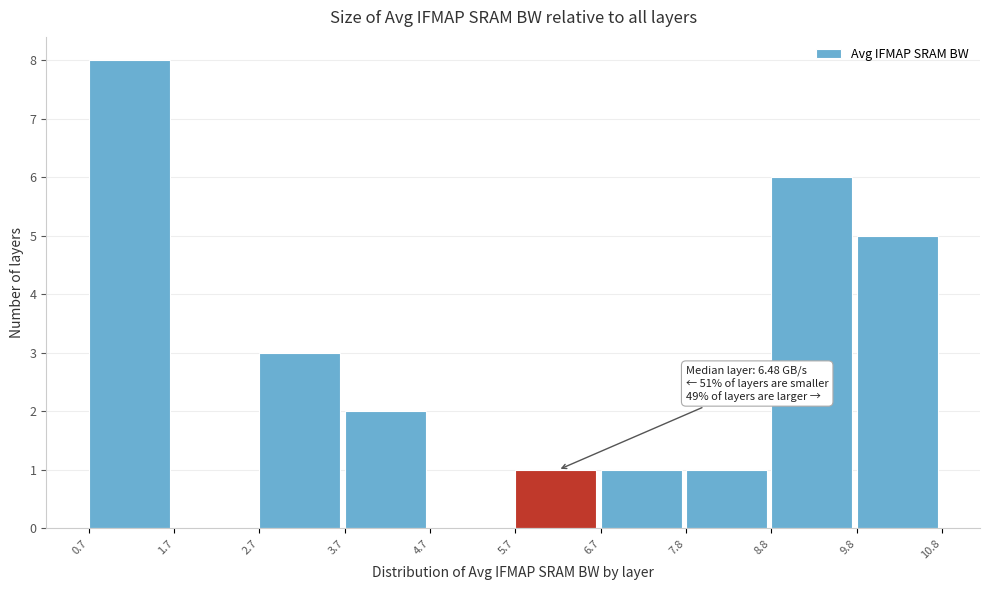

Which range on the x-axis has the tallest bar?

0.7 to 1.7